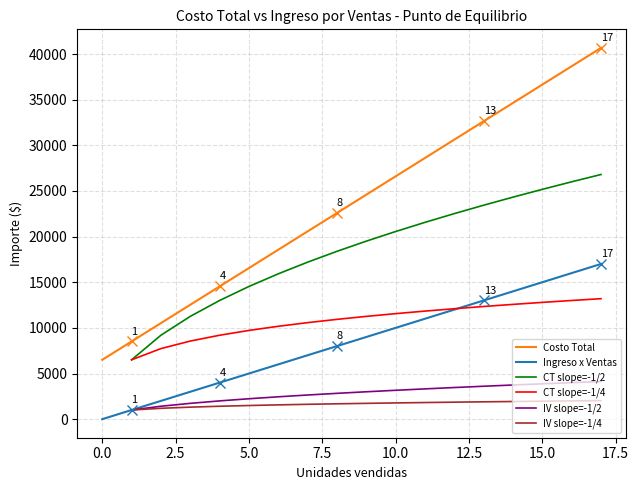

True or false: costo total has more than 2 points higher than both neighbors.

False